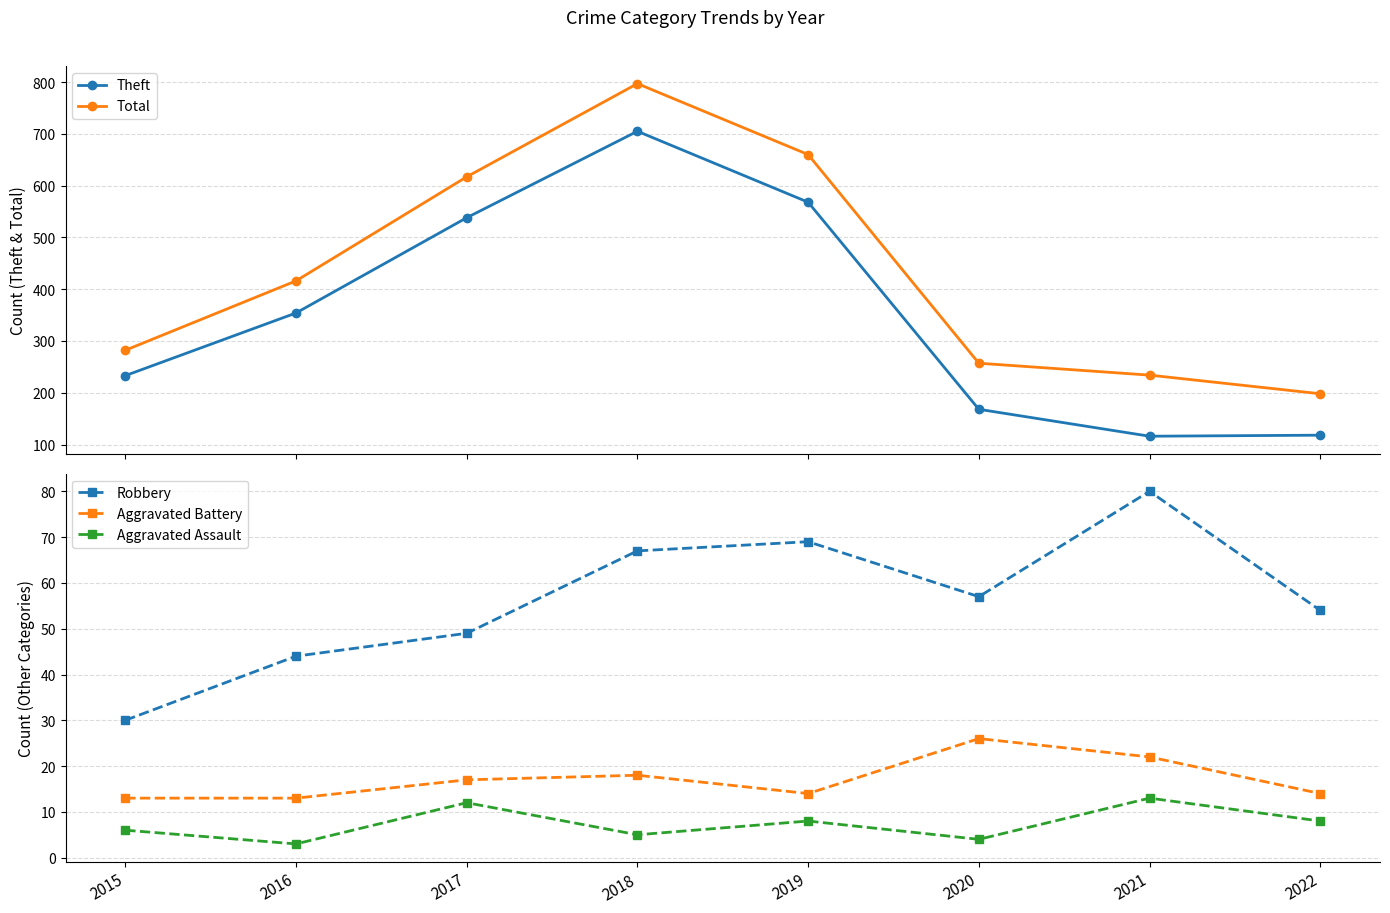

The value of Aggravated Battery at 2020 is 26. True or false?

True